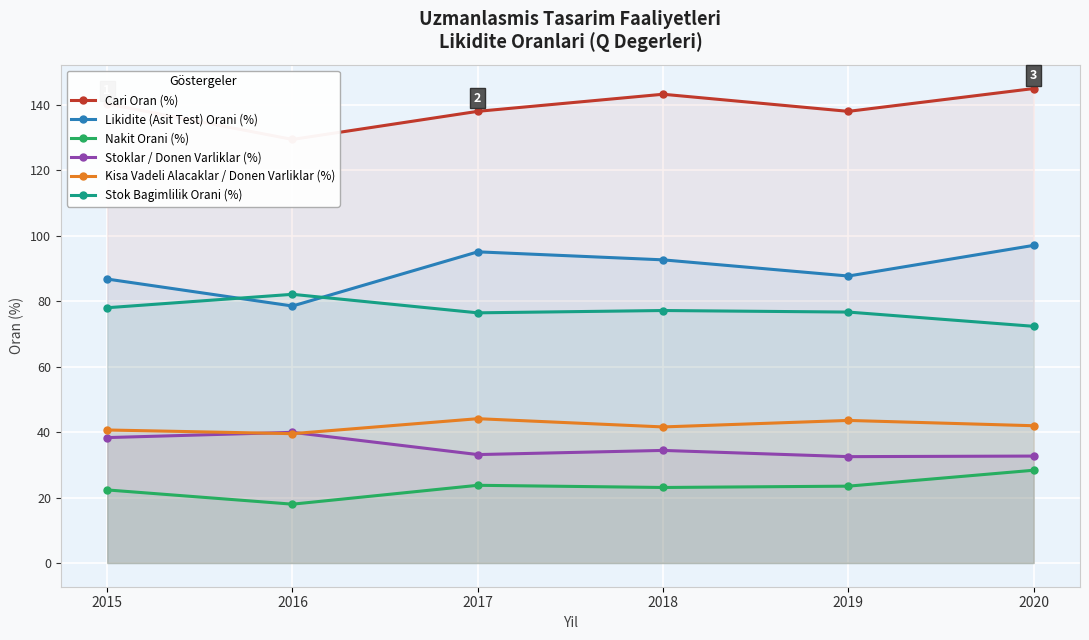

Is it true that Stoklar / Donen Varliklar (%) equals 56.1 at 2020?

False